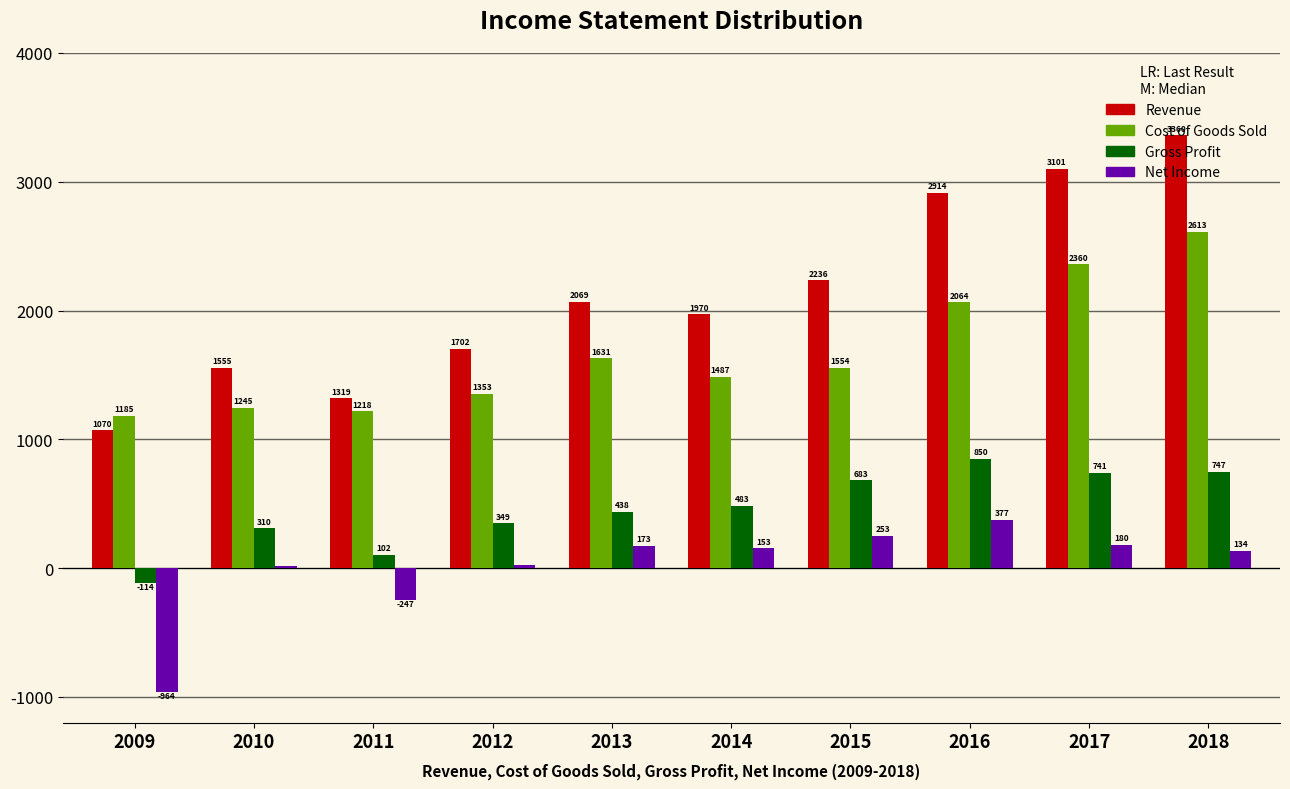

Which series changed the most between 2009 and 2012?

Net Income